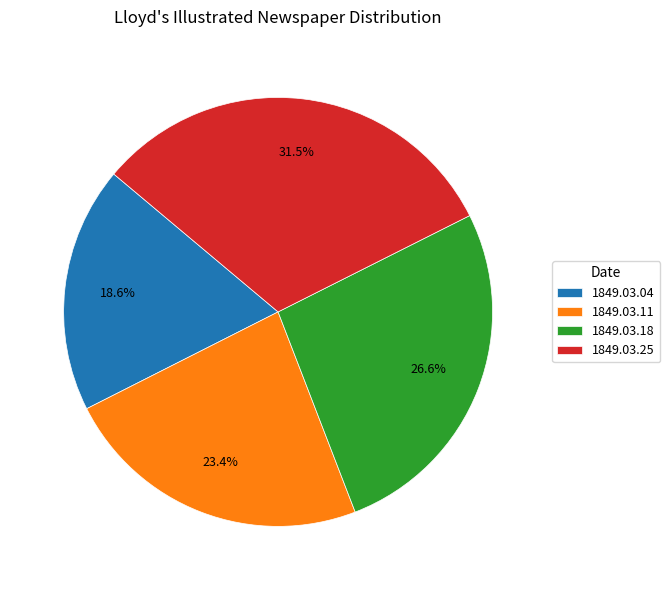

Which slice is the smallest?

1849.03.04